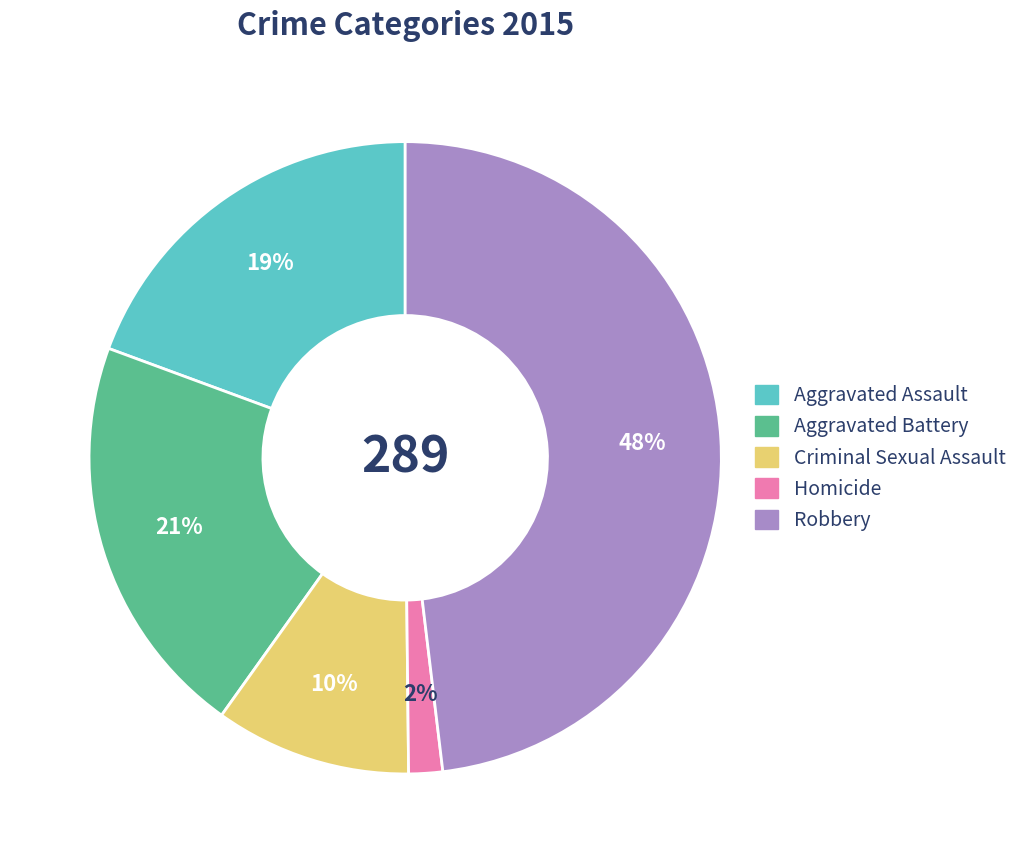

Between Homicide and Robbery, which is larger?

Robbery